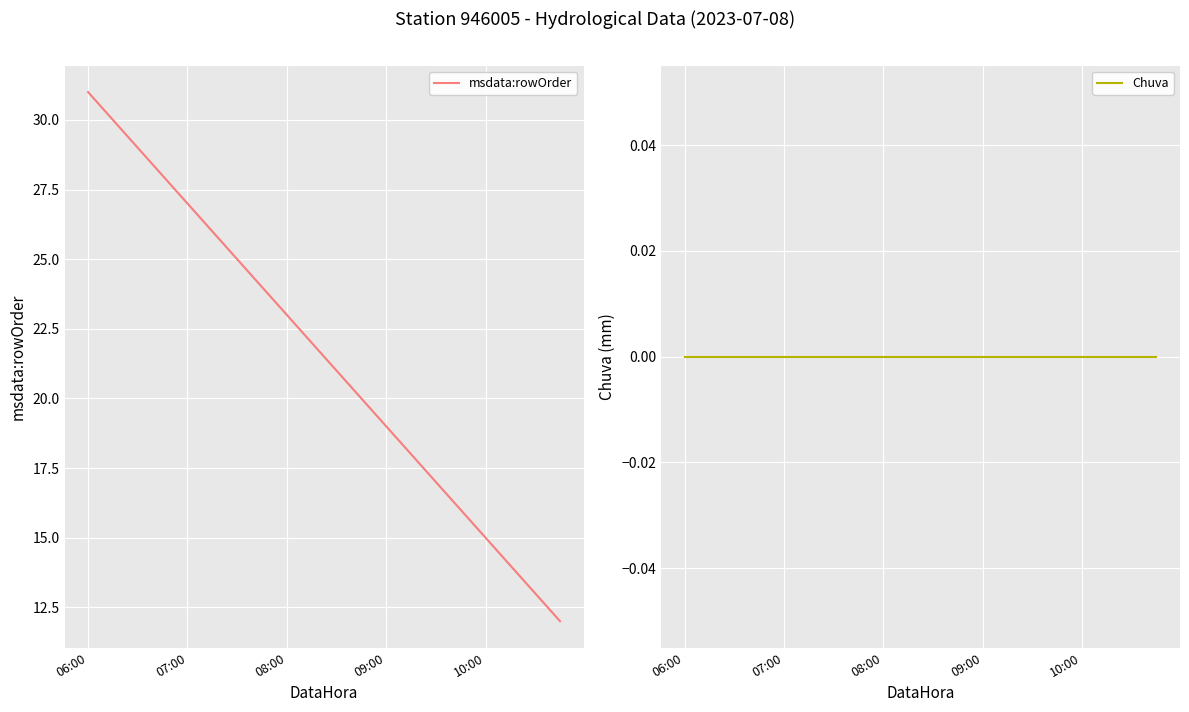

True or false: msdata:rowOrder and Chuva intersect in this chart.

False